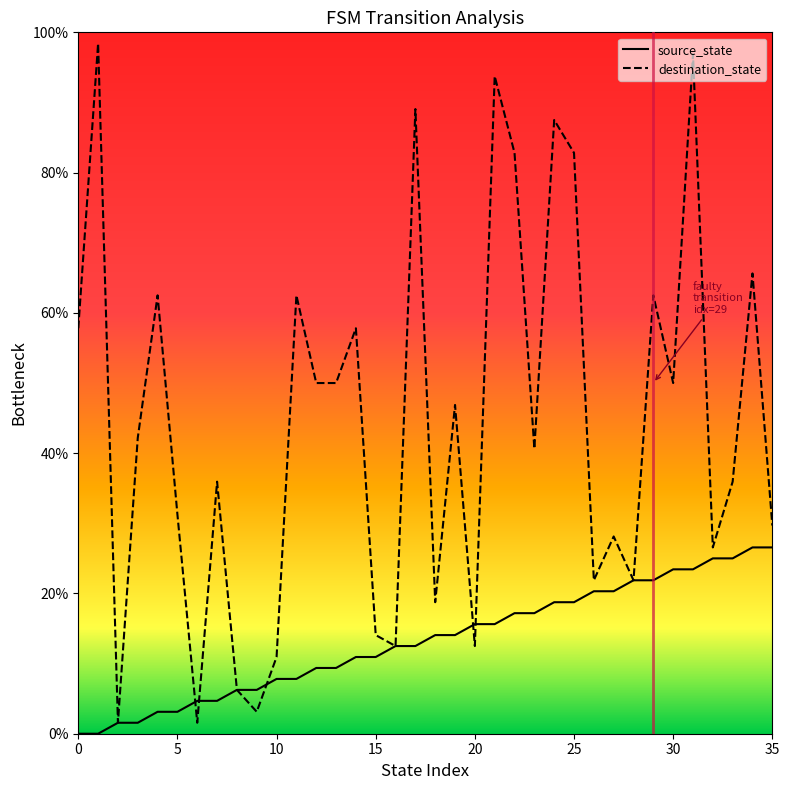

At how many categories does at least one series exceed 7?

32